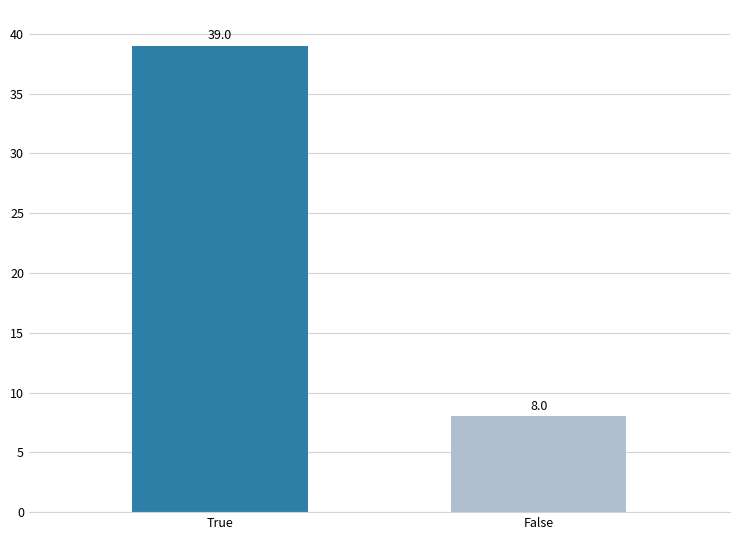

Approximately how many times larger is the value at False compared to True?

0.2